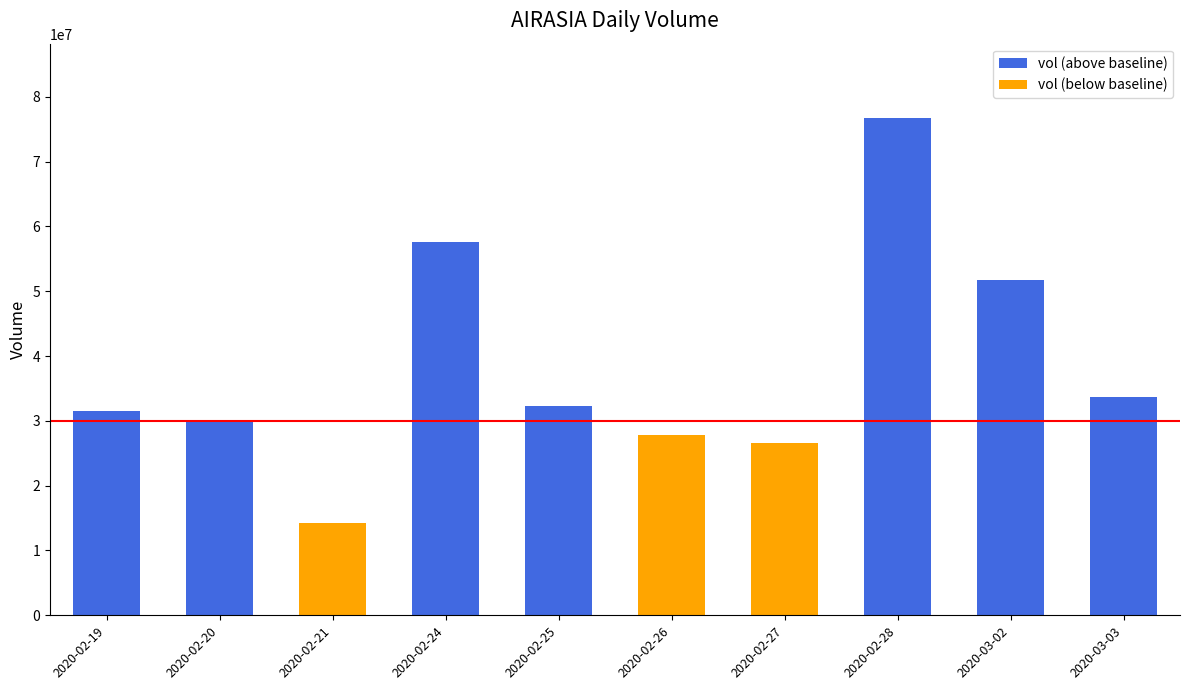

What is the label of the 4th bar from the right?

2020-02-27